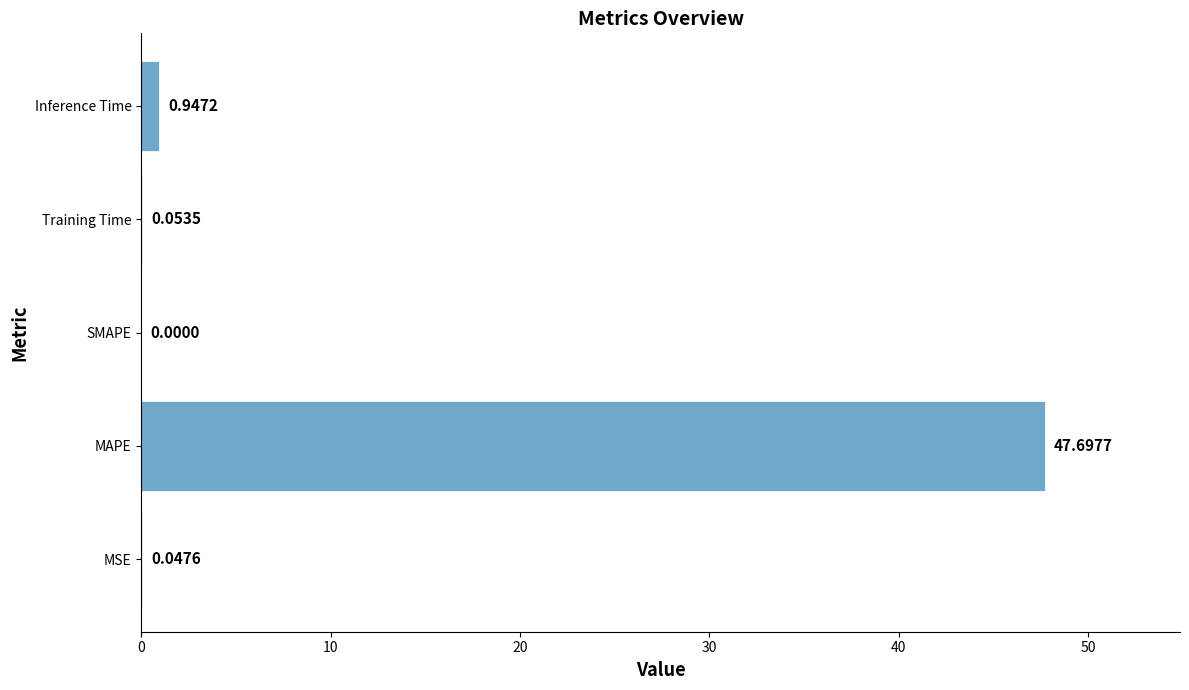

Which has a higher value, Inference Time or SMAPE?

Inference Time